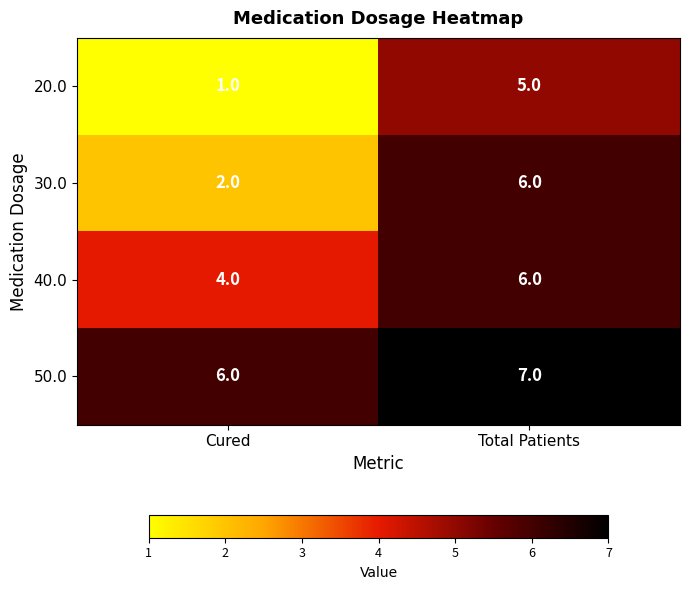

The 50.0 series shows 2 at Total Patients. True or false?

False